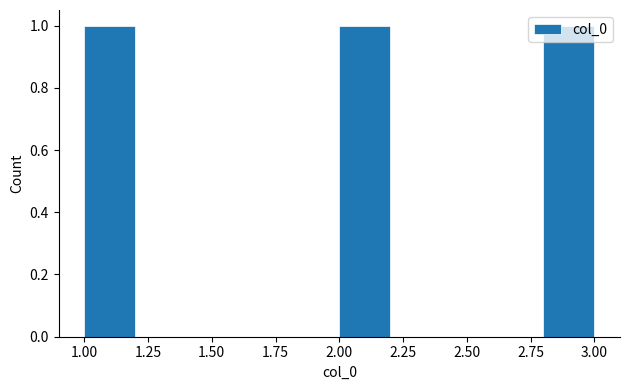

Reading left to right, list every bar in this chart as the range it spans on the x-axis followed by its height. The values are not printed on the chart, so give them approximately, as read against the axis.

1.0 to 1.2: 1
1.2 to 1.4: 0
1.4 to 1.6: 0
1.6 to 1.8: 0
1.8 to 2.0: 0
2.0 to 2.2: 1
2.2 to 2.4: 0
2.4 to 2.6: 0
2.6 to 2.8: 0
2.8 to 3.0: 1